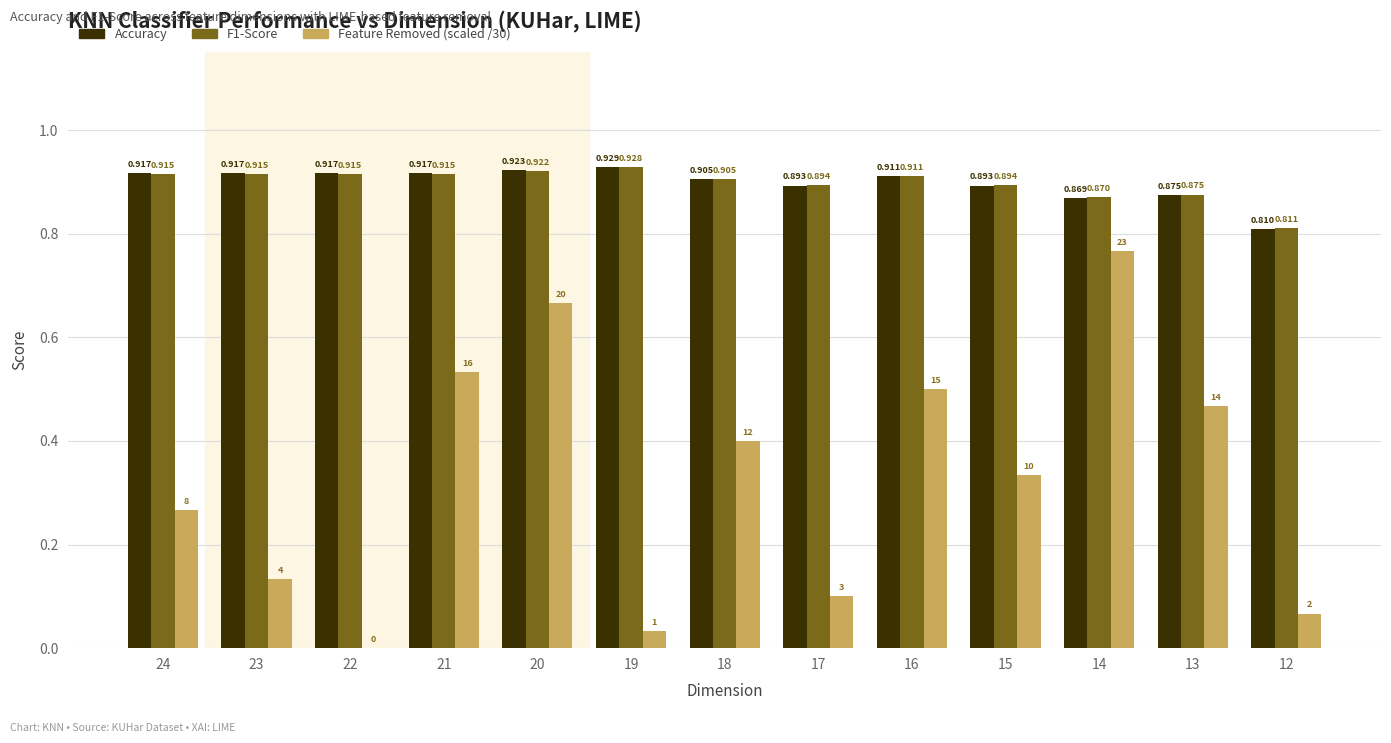

True or false: Accuracy has a value of 0.2 at 21.

False